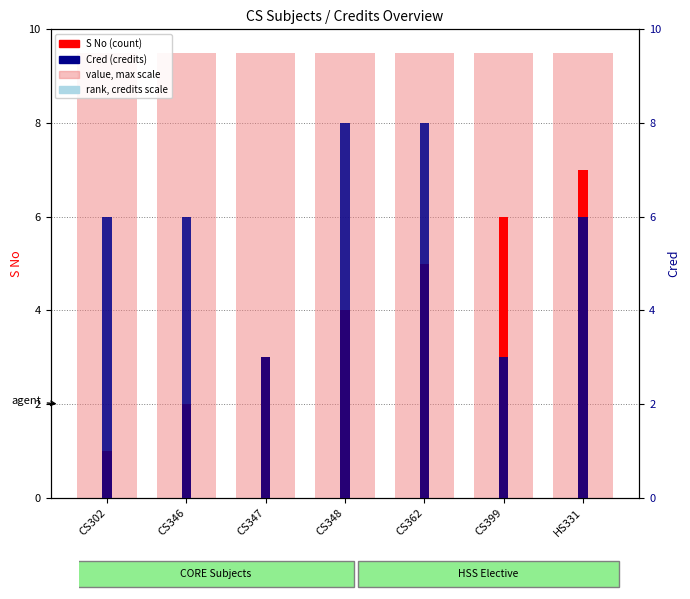

Where is S No (count) nearest to the value 4?

CS348